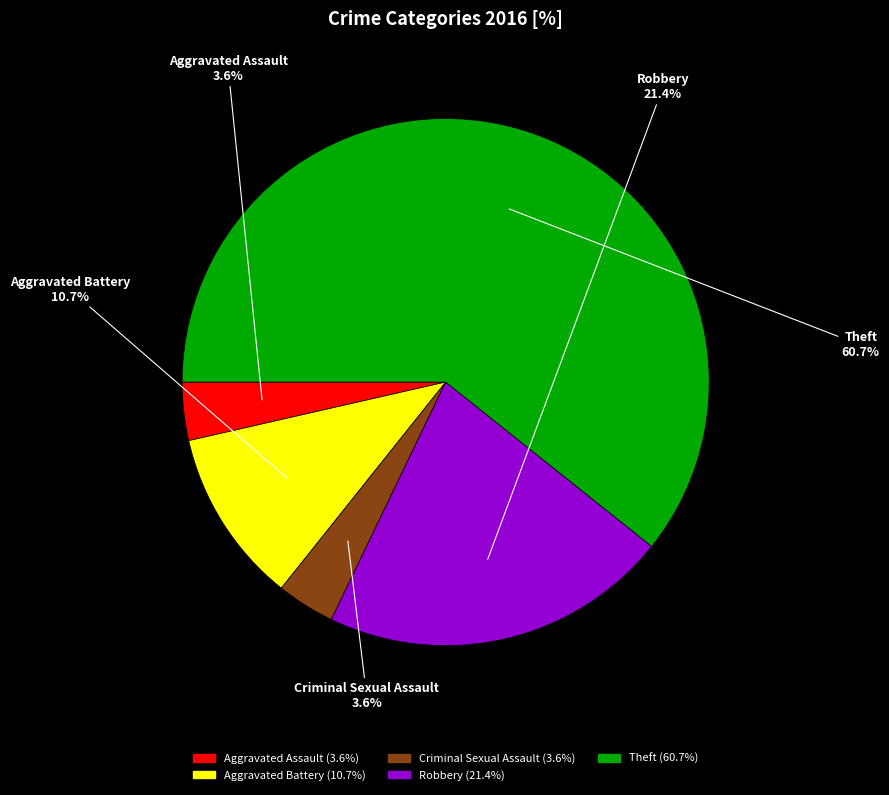

To the nearest percent, what is the difference between the Aggravated Battery and Aggravated Assault slice percentages?

7%